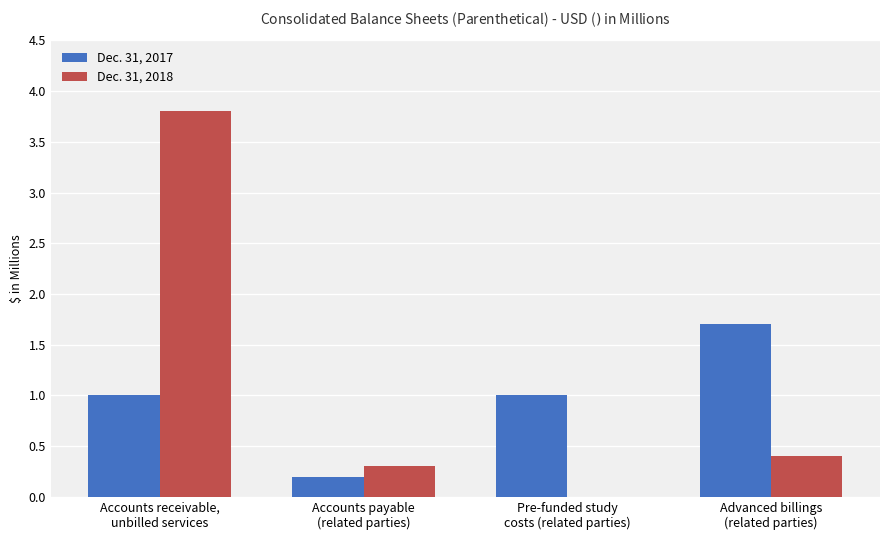

What is the sum of all Dec. 31, 2018 values?

4.5